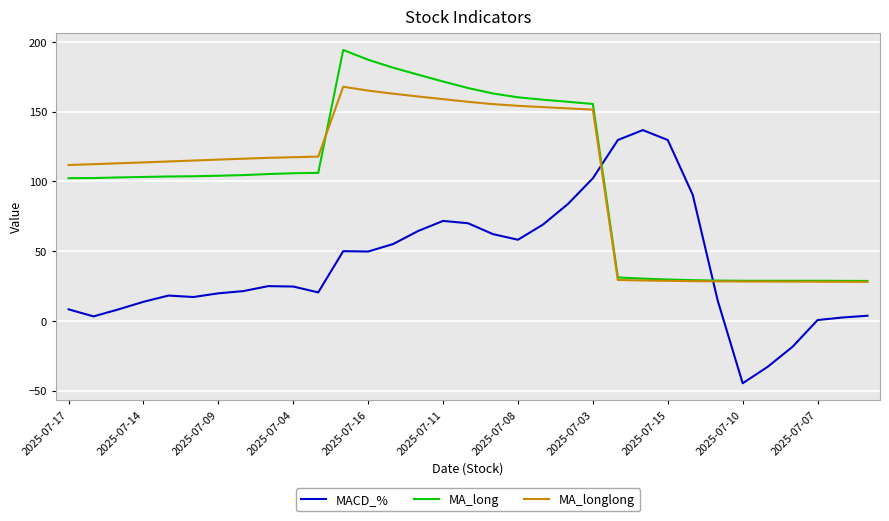

How many distinct data groups are displayed?

3